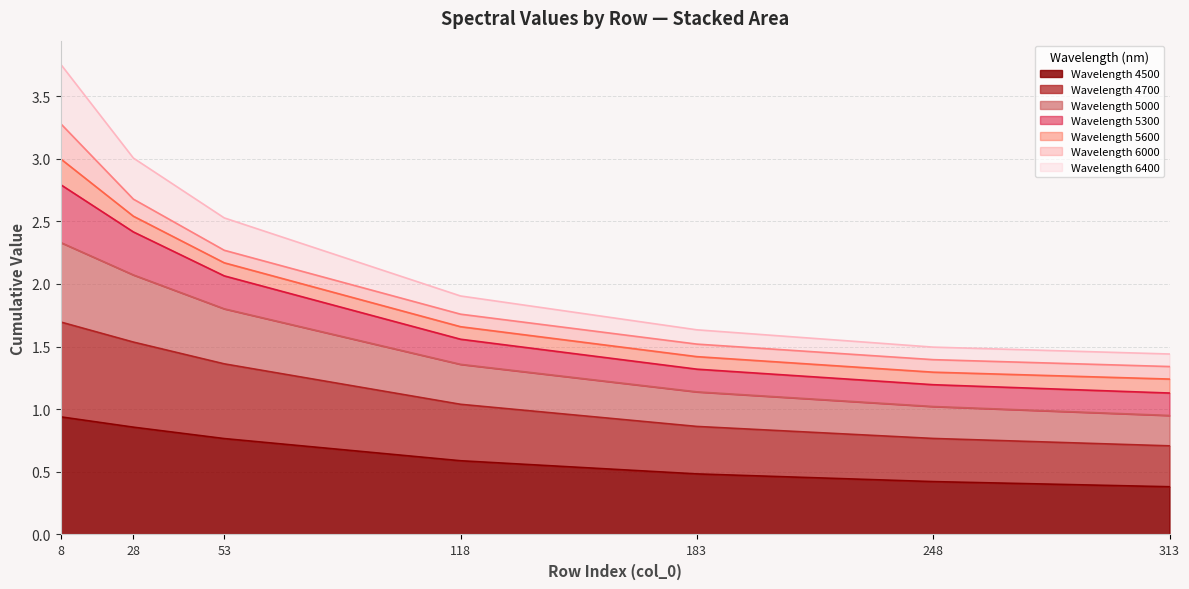

At which category is the sum across all series the highest?

8